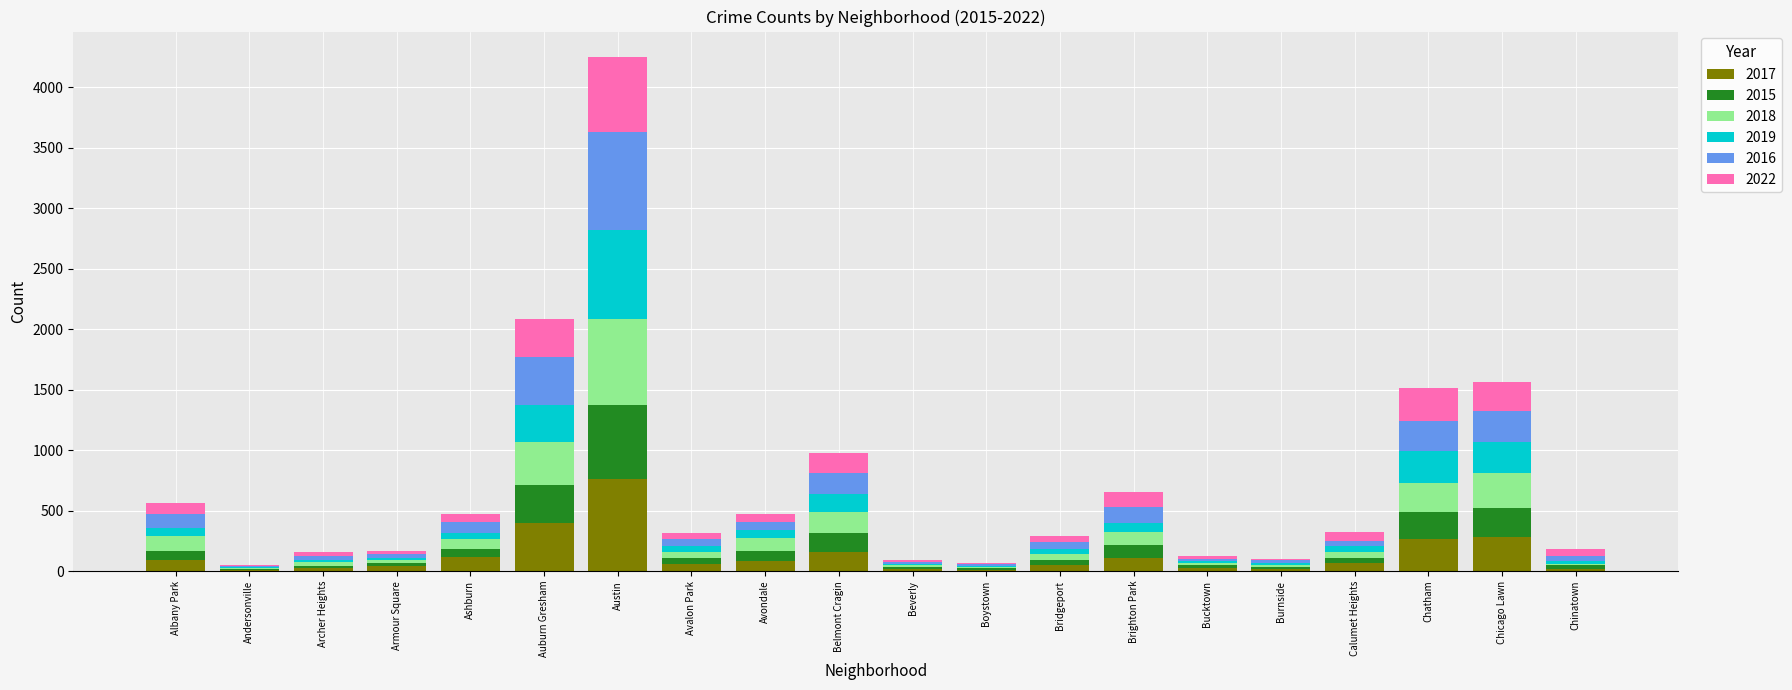

At which category is the sum across all series the highest?

Austin